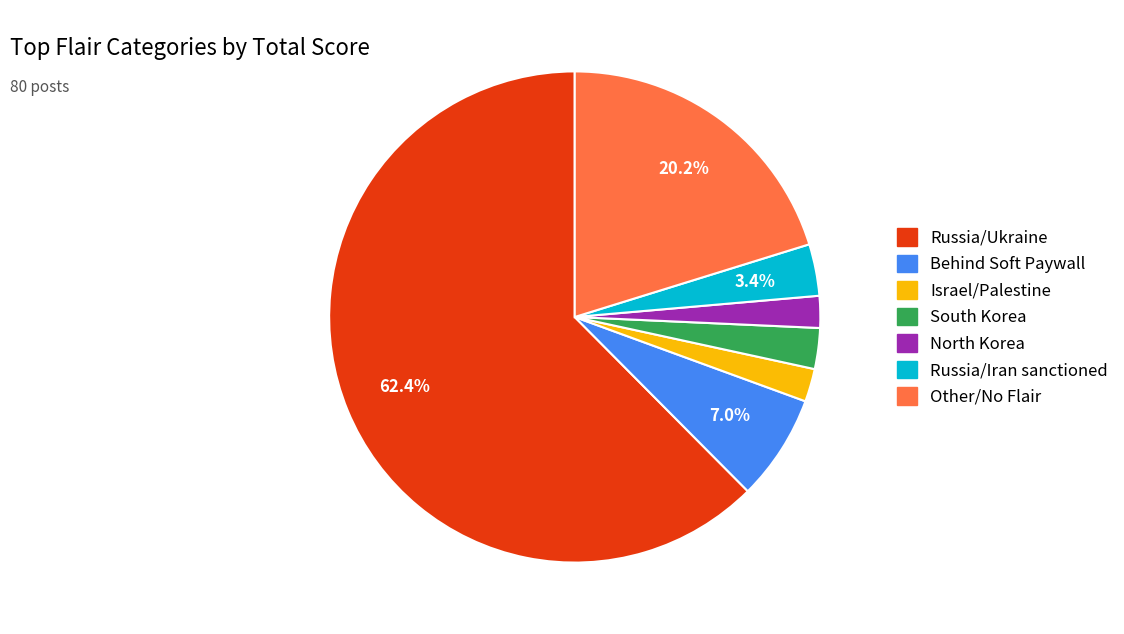

Which has a higher value, Behind Soft Paywall or South Korea?

Behind Soft Paywall